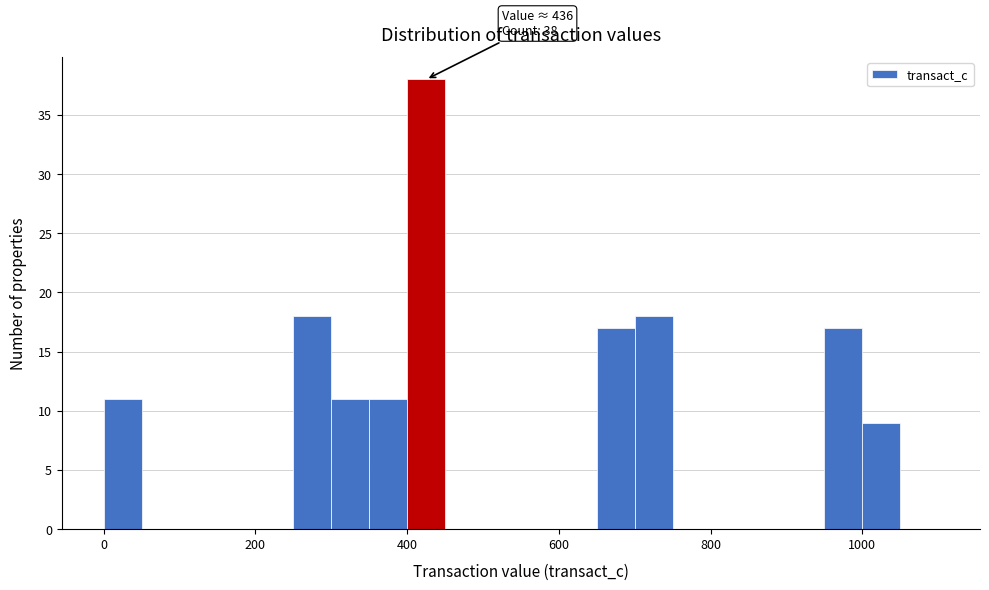

Read against the x-axis, roughly where is the centre of the tallest bar?

420